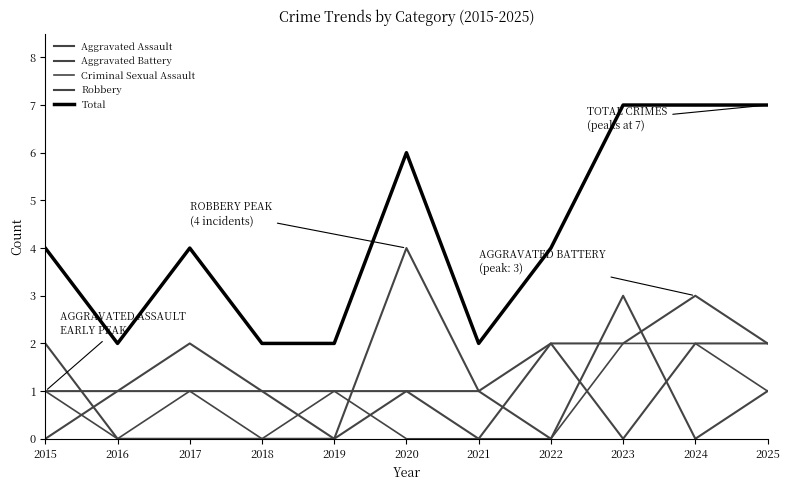

How many lines are shown in the chart?

5